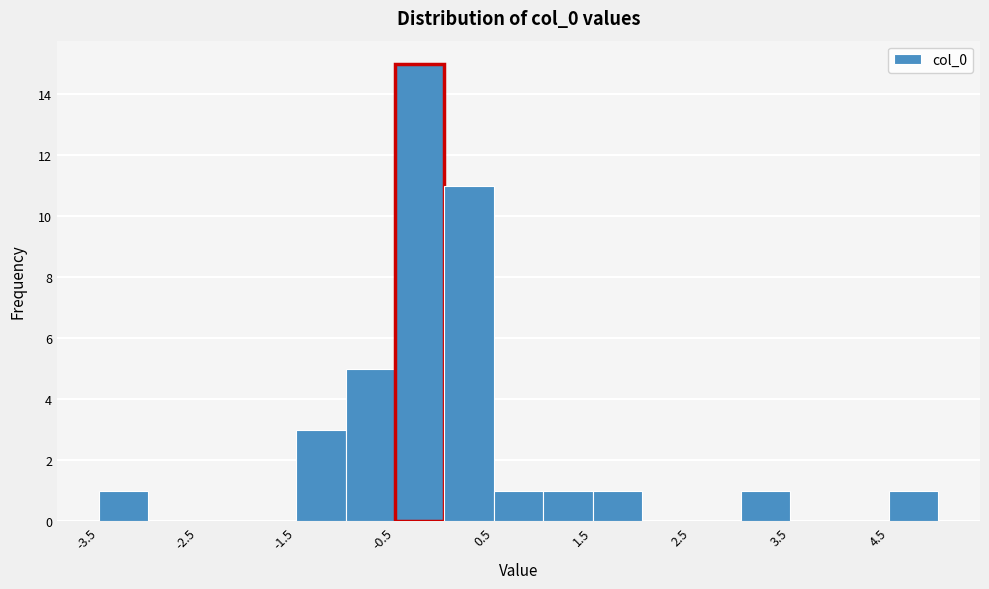

Reading left to right, list every bar in this chart as the range it spans on the x-axis followed by its height. The values are not printed on the chart, so give them approximately, as read against the axis.

-3.5 to -3.0: 1
-3.0 to -2.5: 0
-2.5 to -2.0: 0
-2.0 to -1.5: 0
-1.5 to -1.0: 3
-1.0 to -0.5: 5
-0.5 to 0.0: 15
0.0 to 0.5: 11
0.5 to 1.0: 1
1.0 to 1.5: 1
1.5 to 2.0: 1
2.0 to 2.5: 0
2.5 to 3.0: 0
3.0 to 3.5: 1
3.5 to 4.0: 0
4.0 to 4.5: 0
4.5 to 5.0: 1